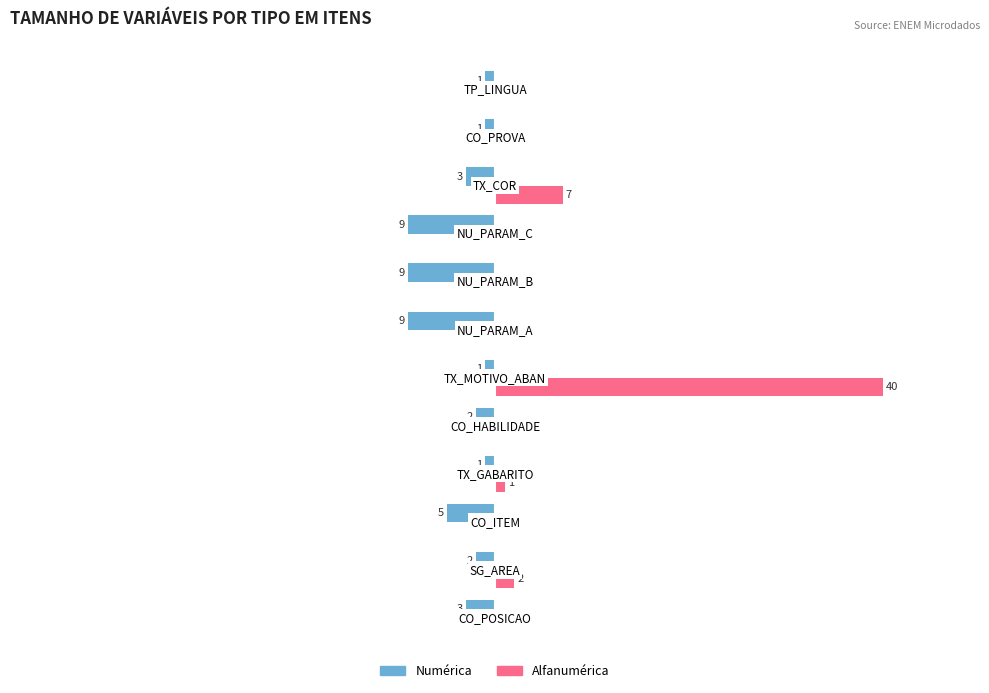

Which series has the largest total across all categories?

Alfanumérica